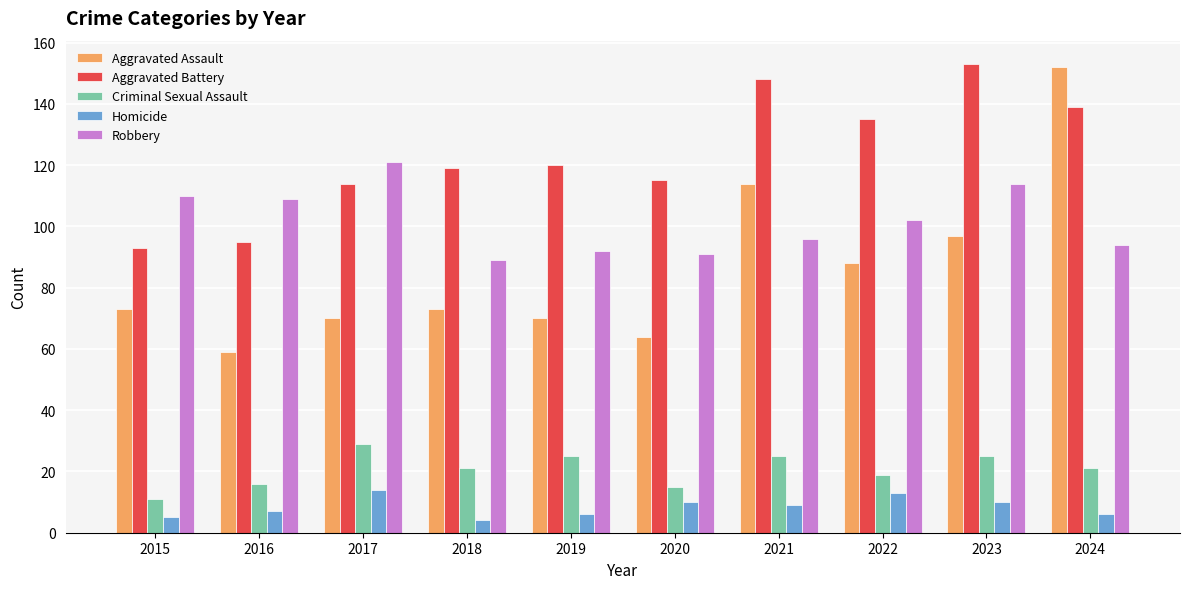

Does the chart contain any negative values?

No